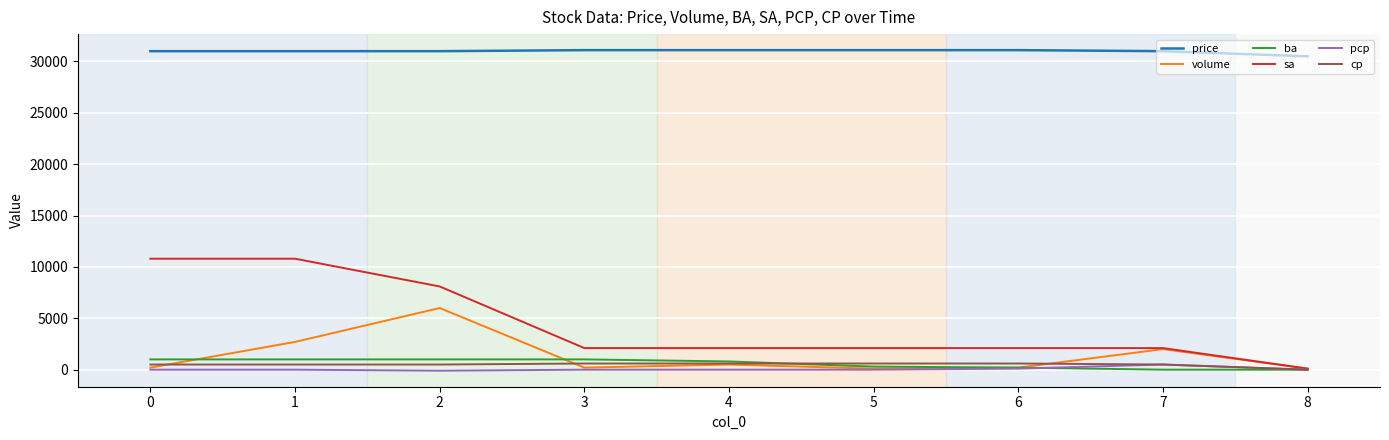

What is the maximum value shown in the chart?

31100